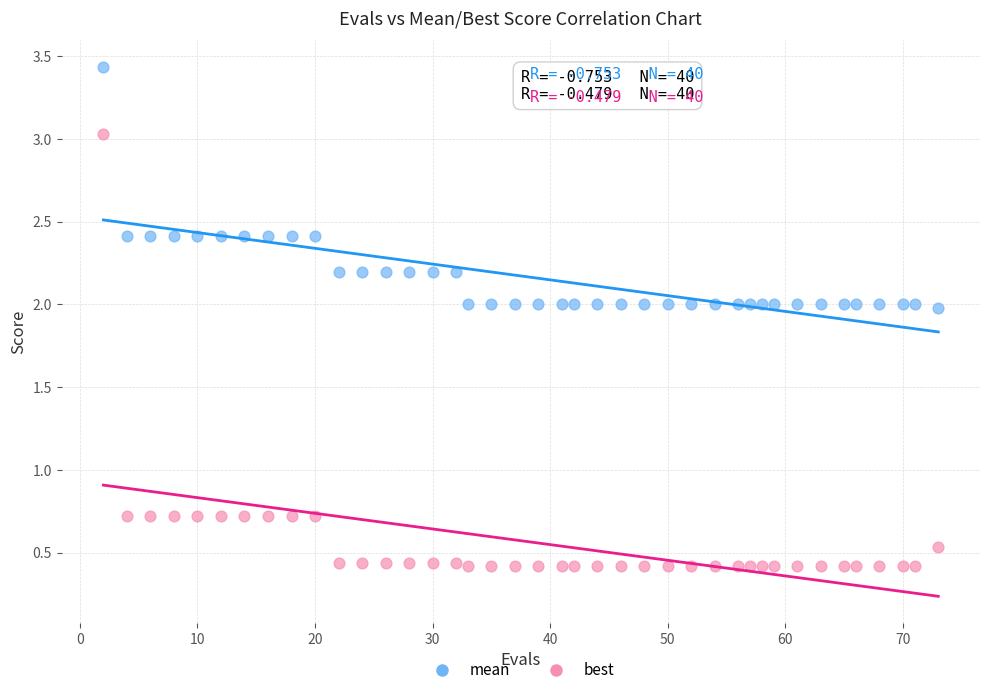

Across all data points, what is the range of X values (max minus min)?

71.0